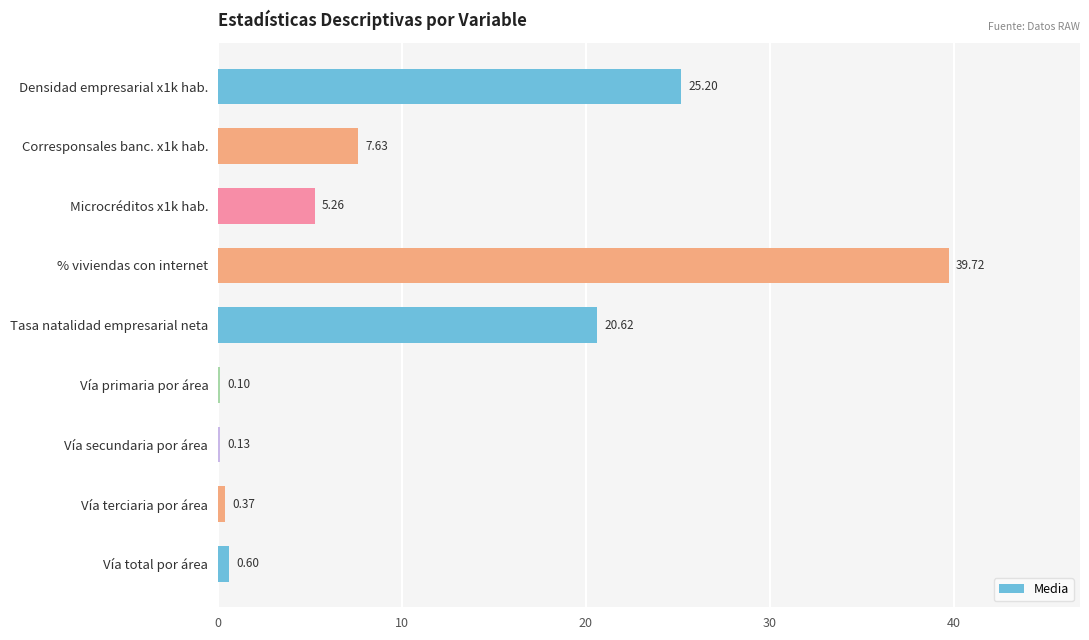

Where is the data nearest to the value 19?

Tasa natalidad empresarial neta